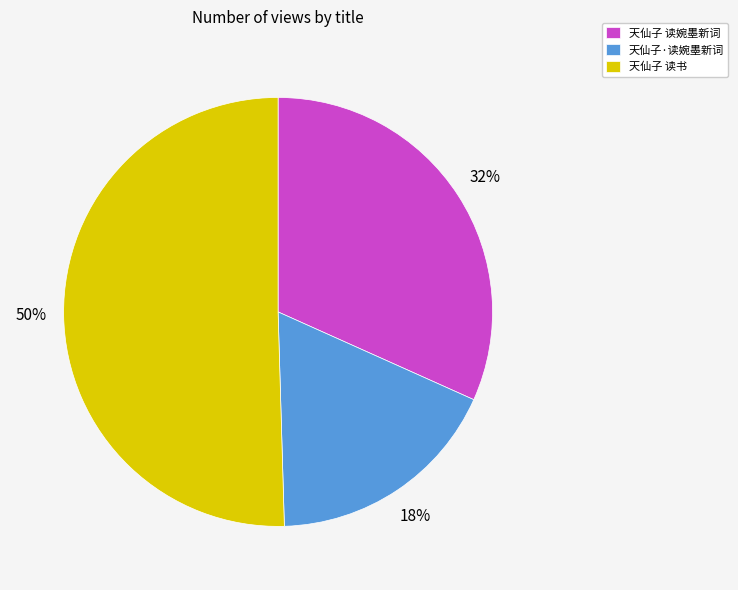

To the nearest percent, what percentage of the pie is 天仙子 读婉墨新词?

32%